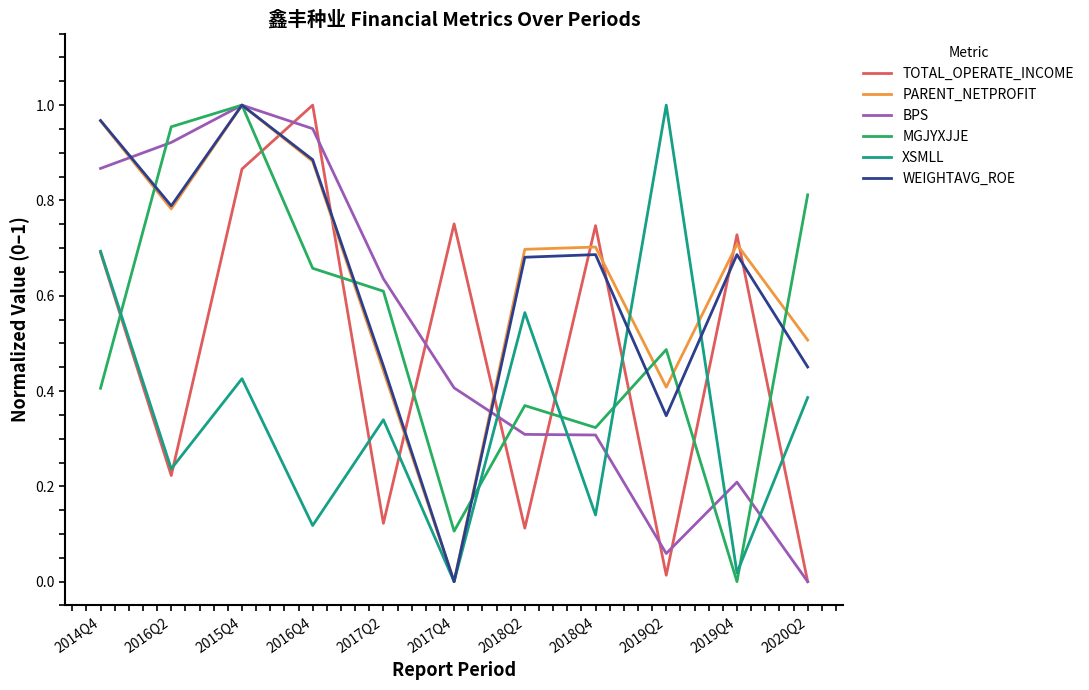

True or false: TOTAL_OPERATE_INCOME has a value of 0.2 at 2014Q4.

False